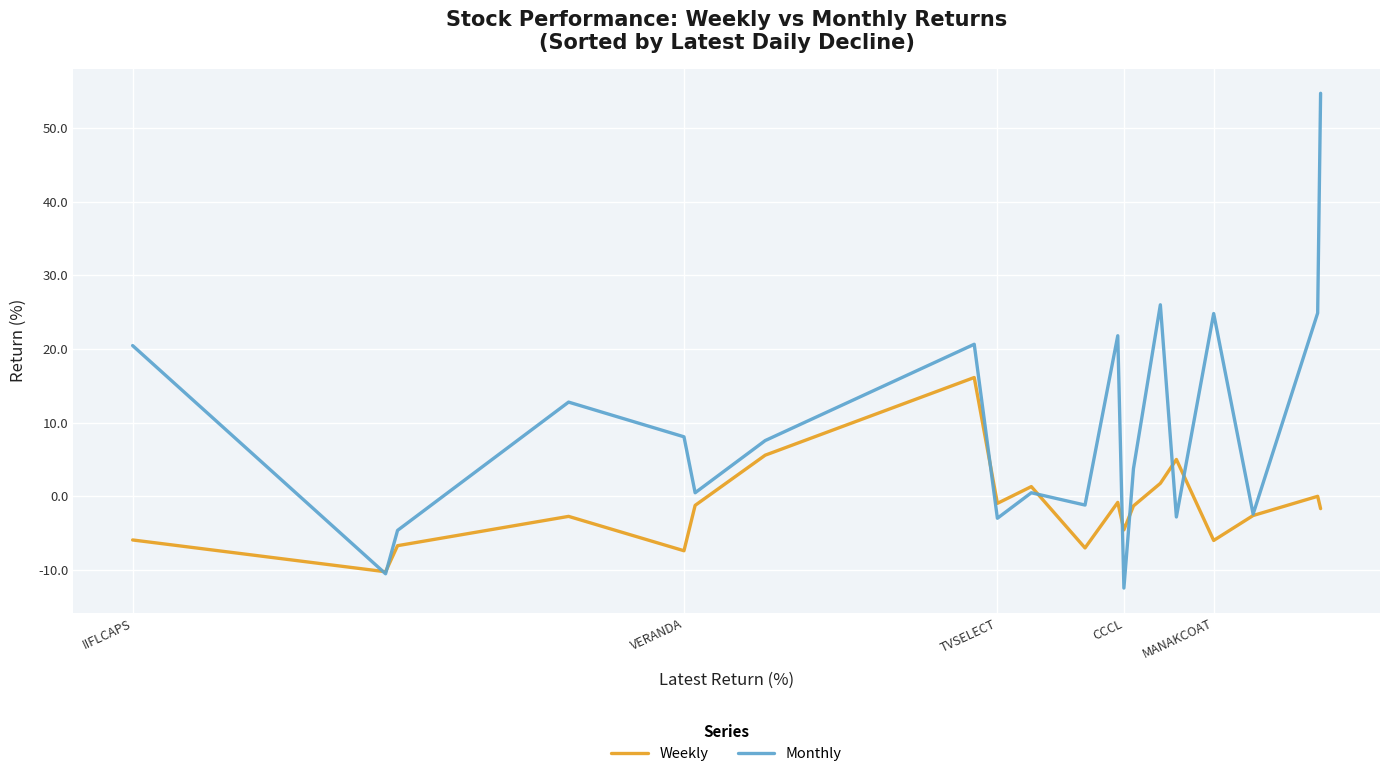

Which series has the widest spread of values?

Monthly